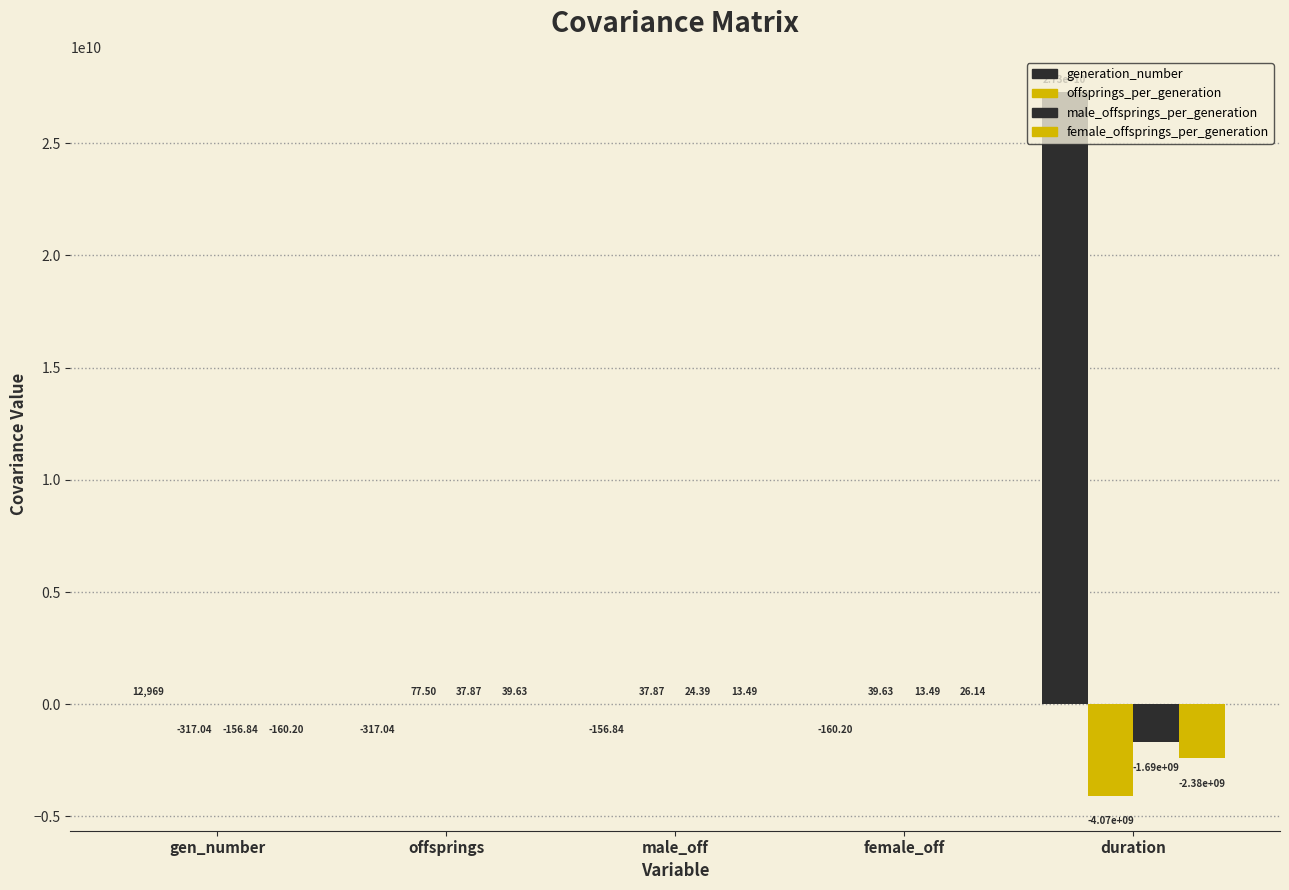

What is the label of the 3rd bar from the right?

male_off